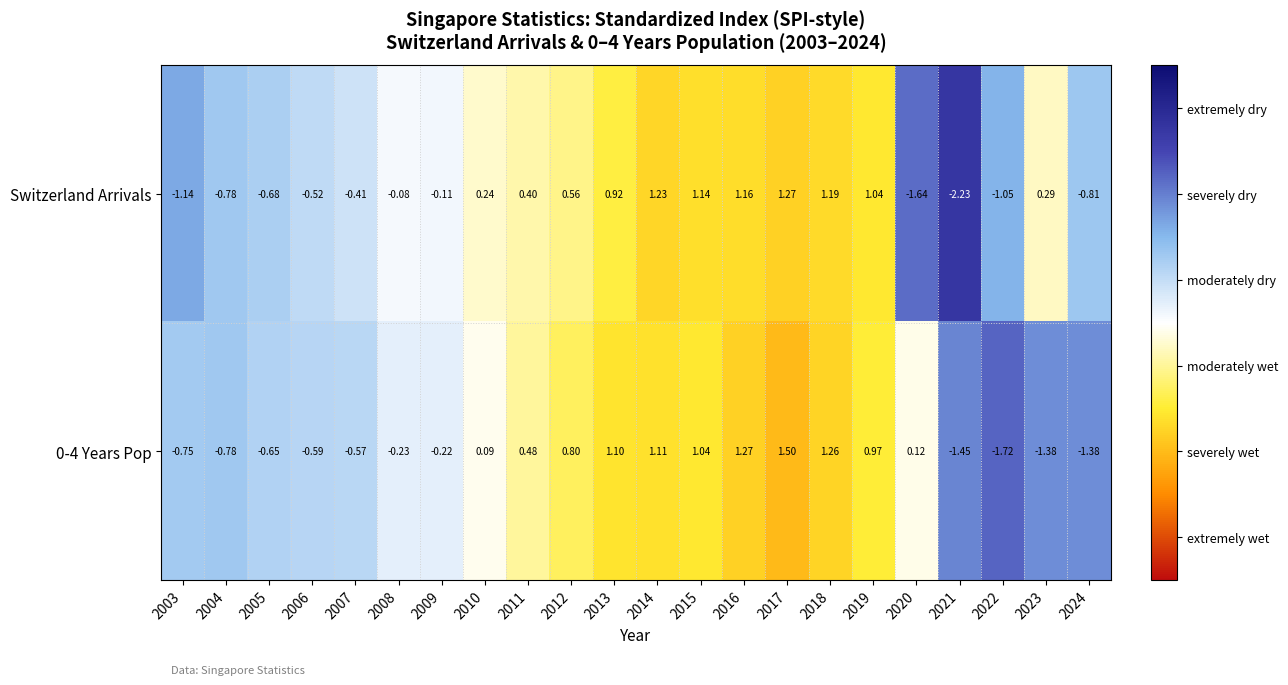

What is the total value across all series at 2015?

2.2